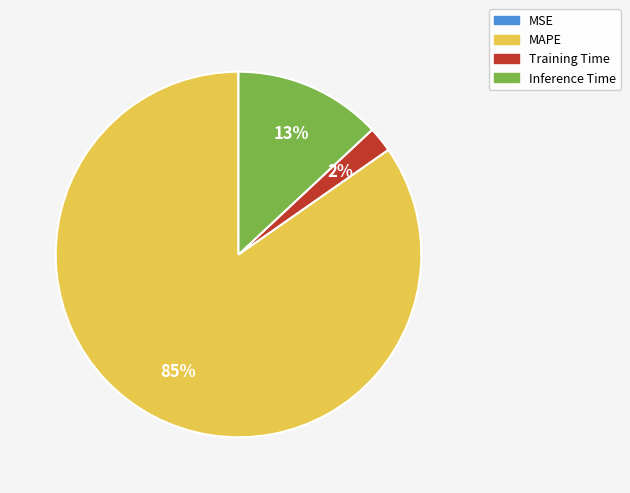

Do Training Time and MAPE together represent more than half of the pie?

Yes